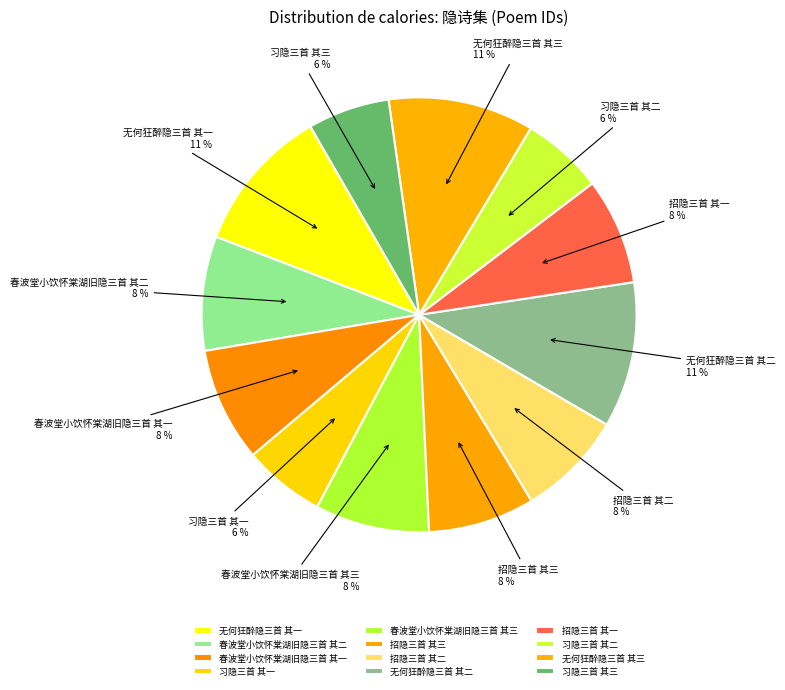

How many slices are in this pie chart?

12